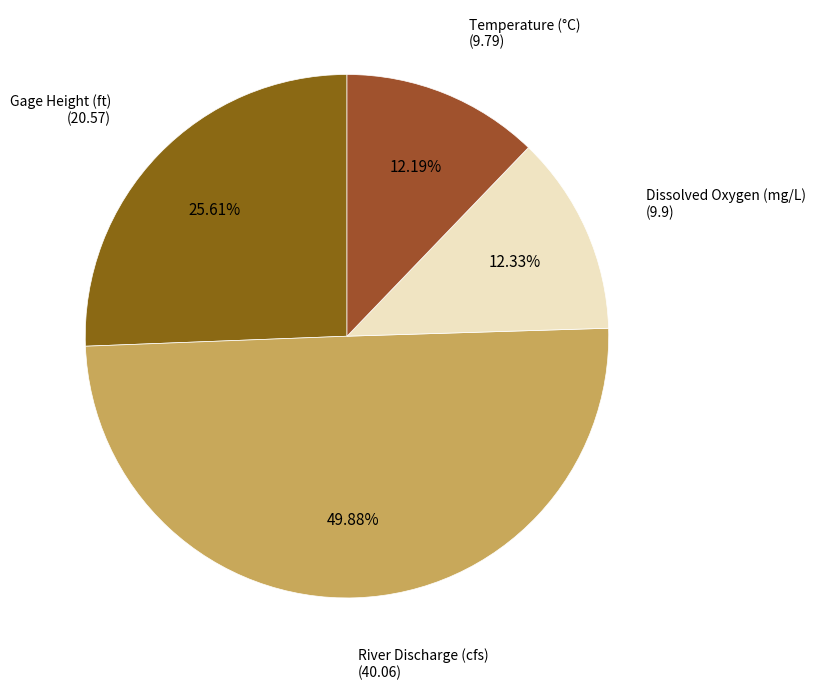

How many slices are in this pie chart?

4